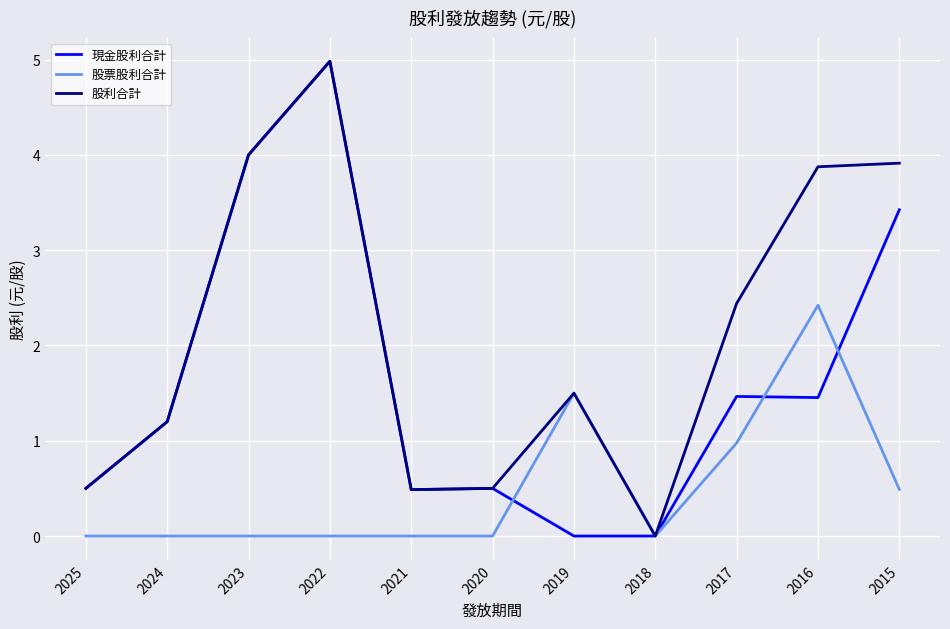

True or false: 股票股利合計 and 現金股利合計 intersect in this chart.

True